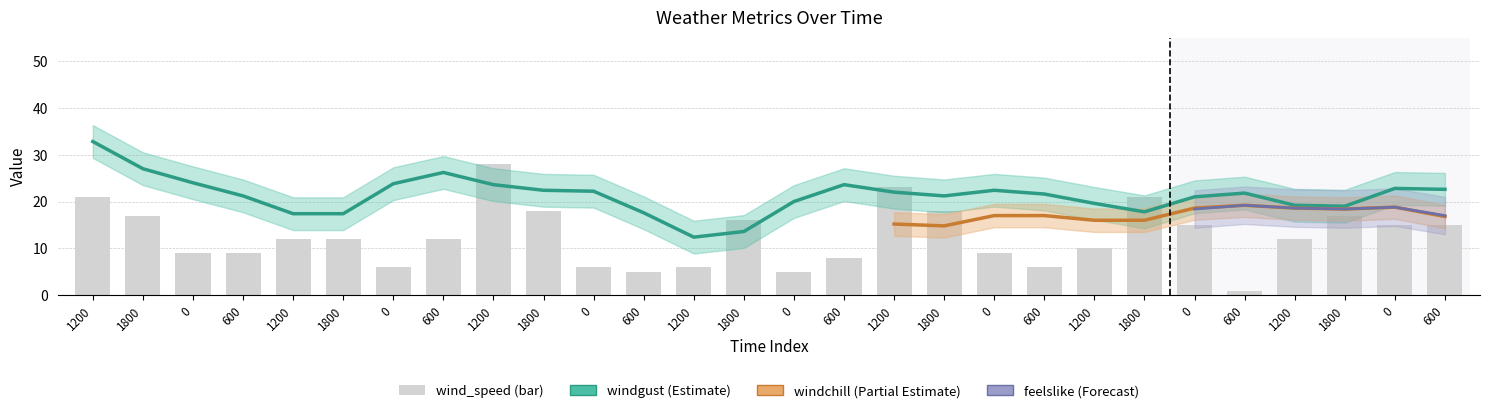

The value of wind_speed at 1200 is 28. True or false?

True